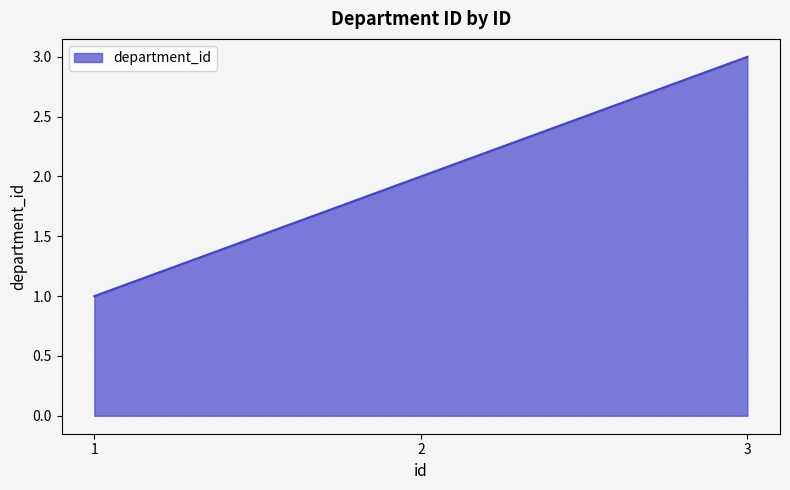

What is the minimum value shown in the chart?

1